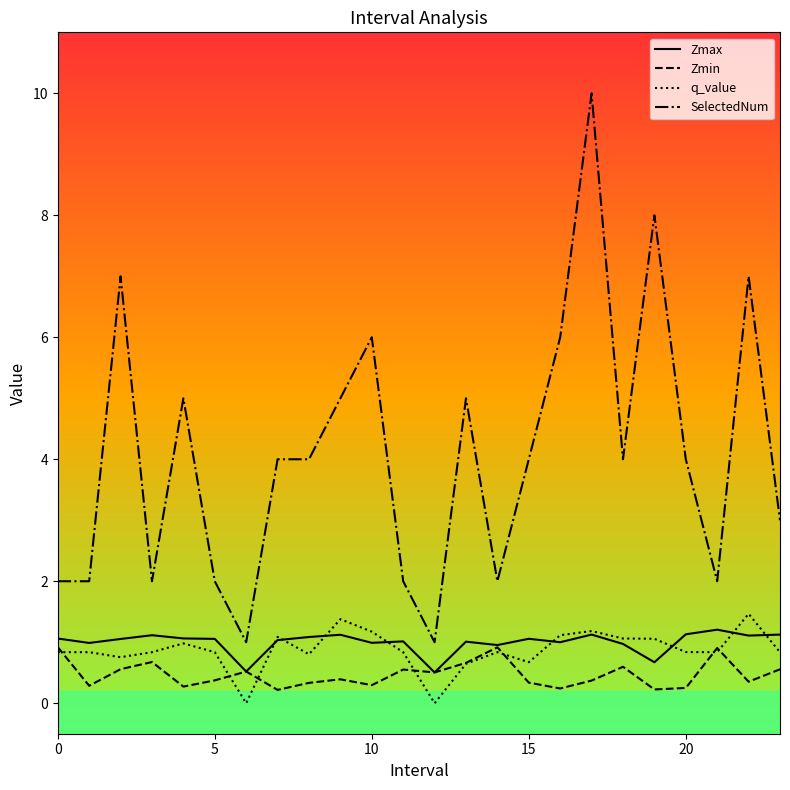

True or false: Zmax has more than 0 interior local peaks.

True